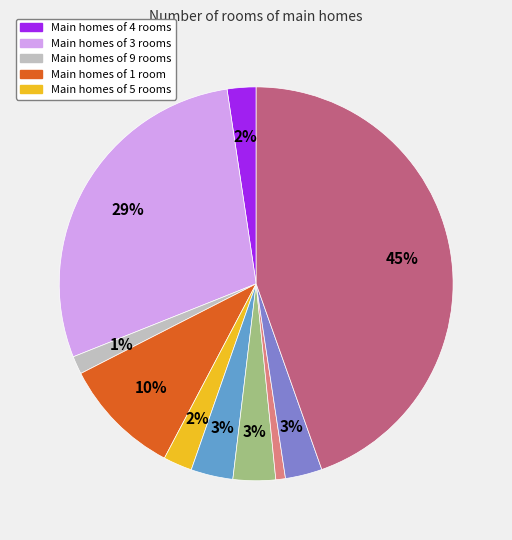

Does any single category account for the majority?

No